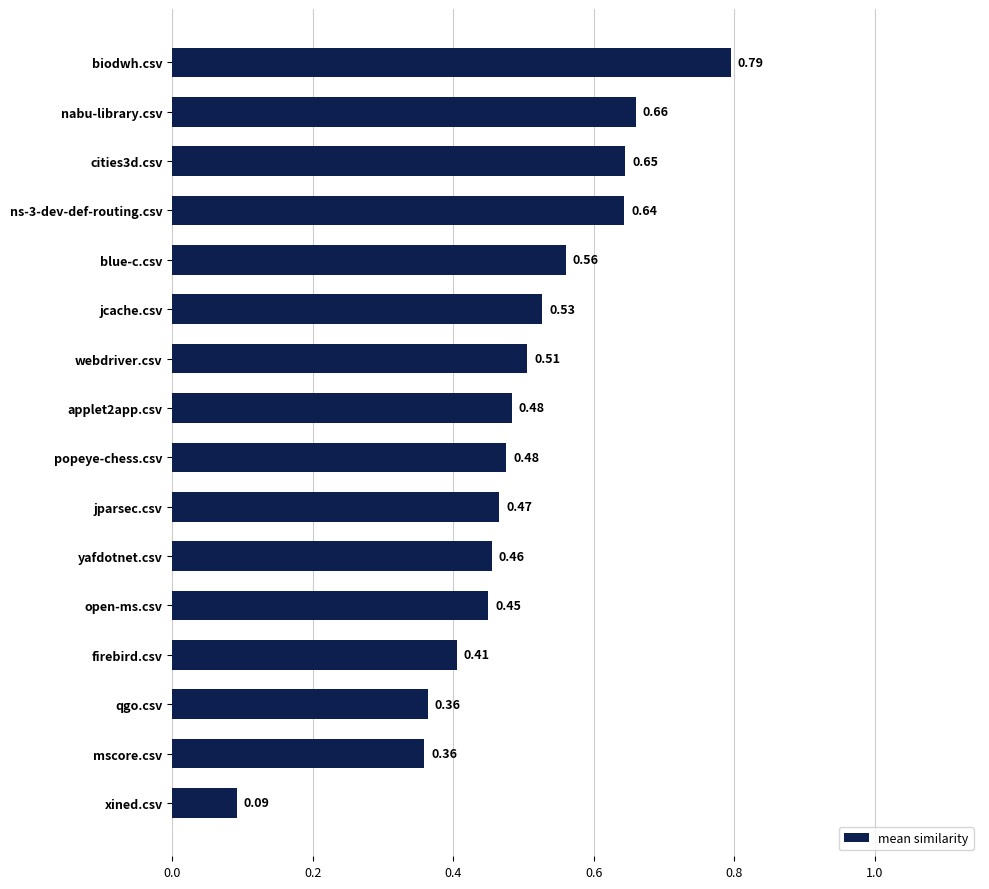

What is the sum of all values?

7.9